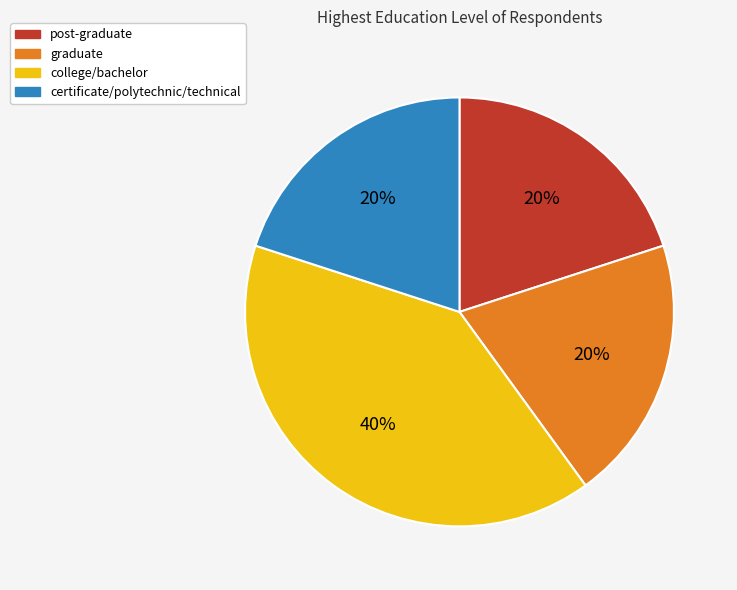

To the nearest percent, what is the average slice percentage?

25%